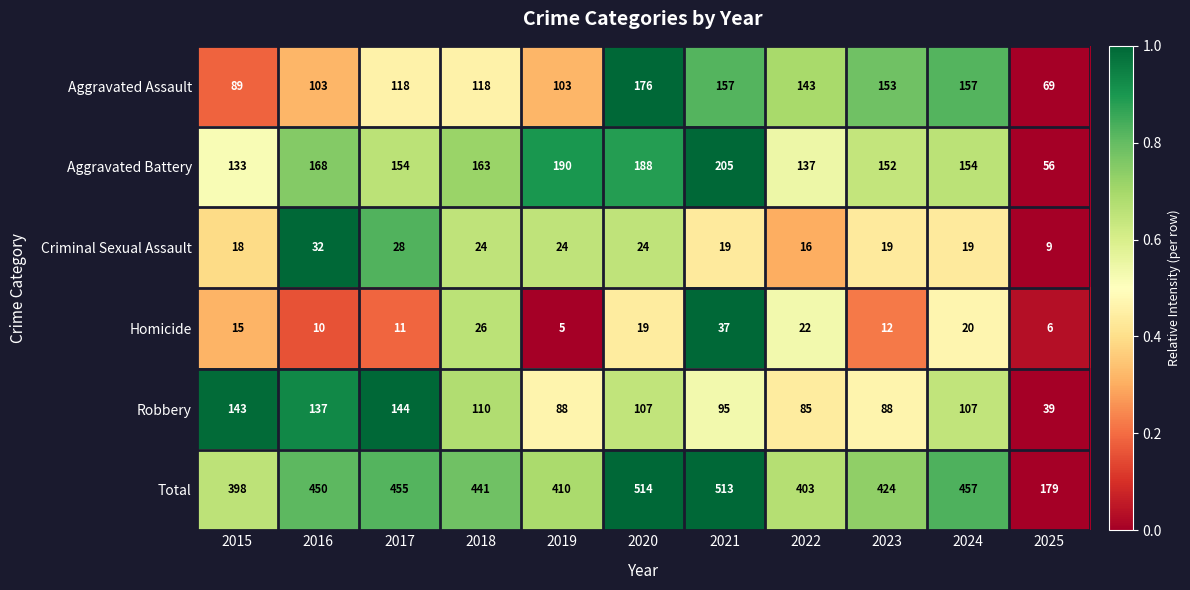

Which category has the lowest value in the Aggravated Battery series?

2025